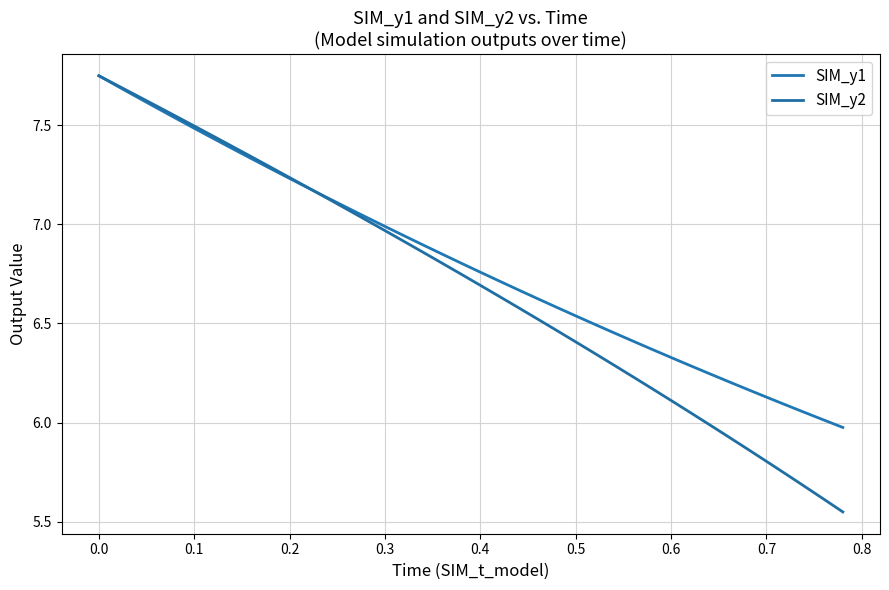

Does the chart display data point markers on the line(s)?

No